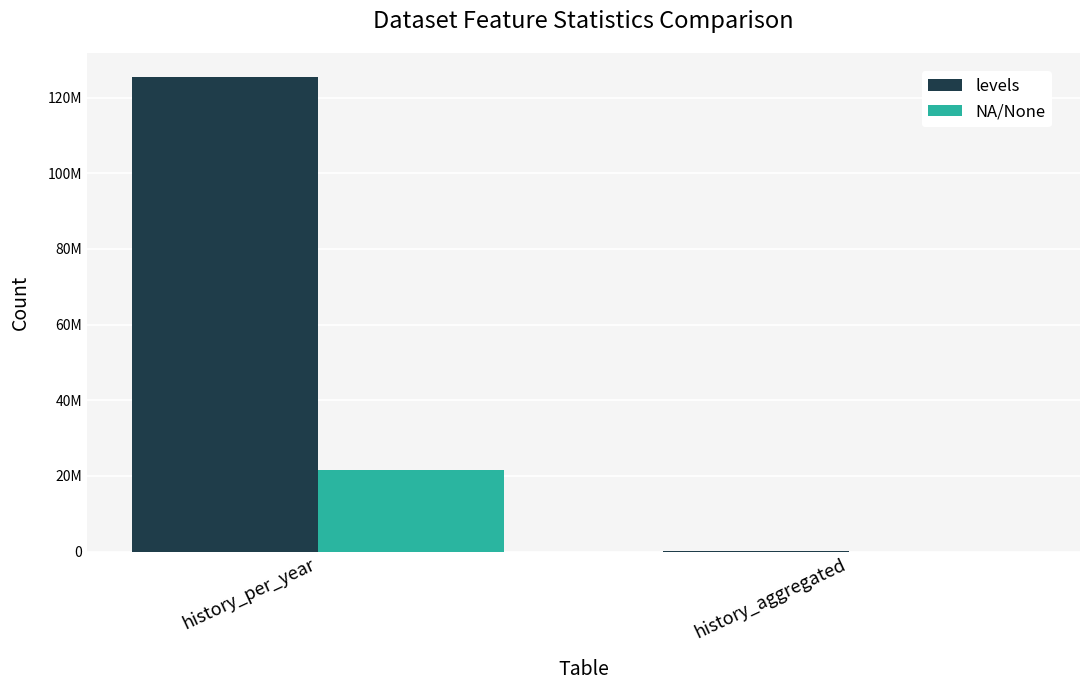

Is it true that NA/None equals -11983599 at history_aggregated?

False